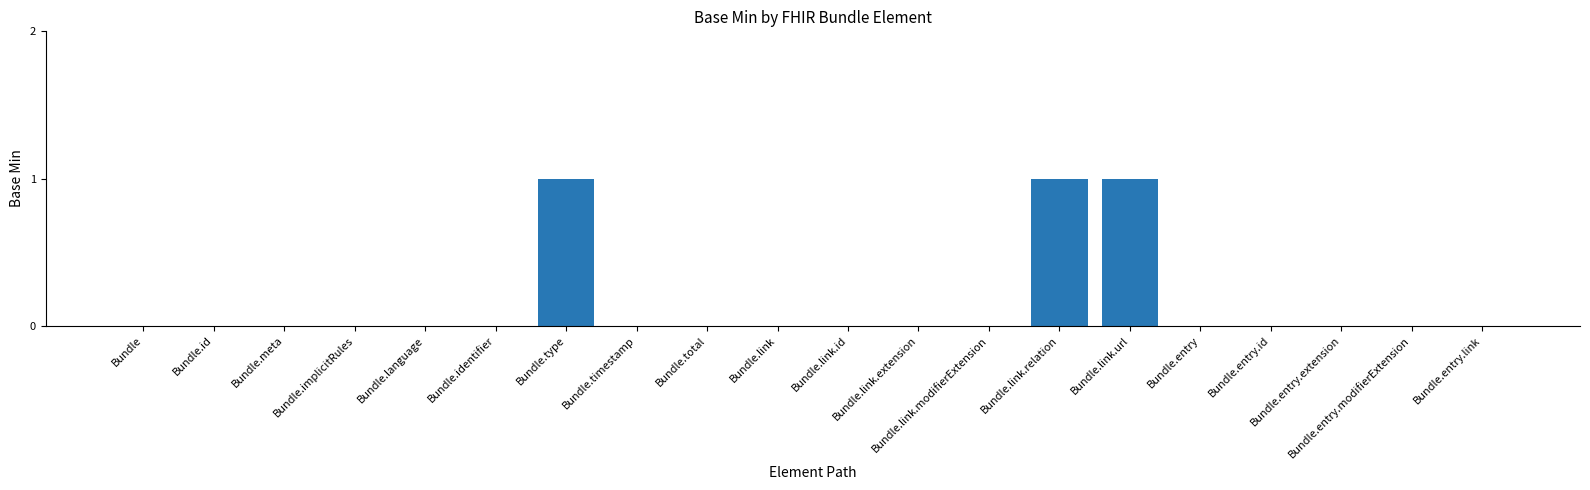

The value at Bundle.link.id is 0. True or false?

True